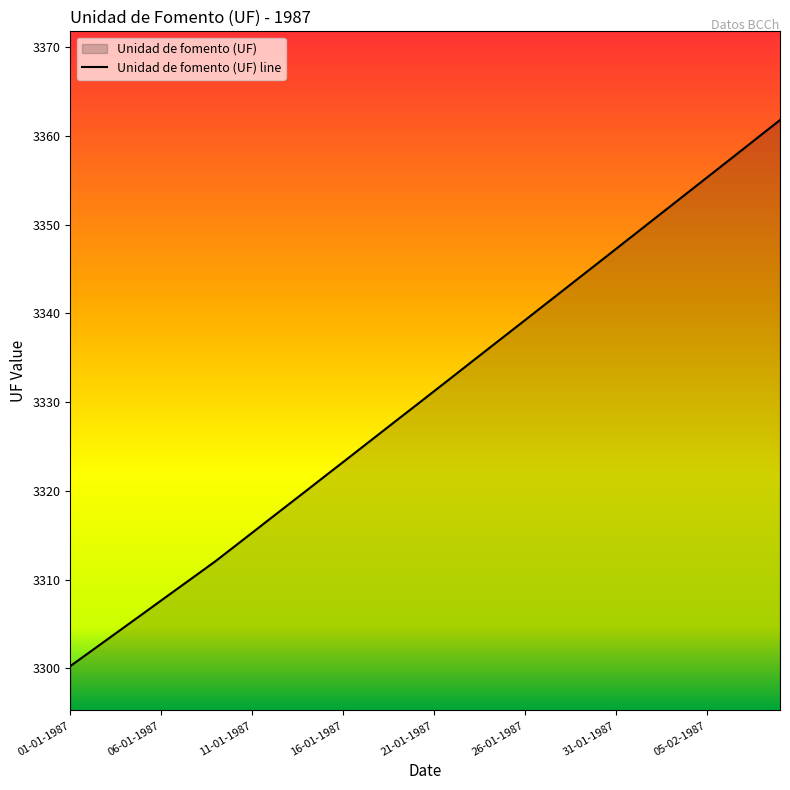

Between 06-02-1987 and 08-02-1987, which is larger?

08-02-1987